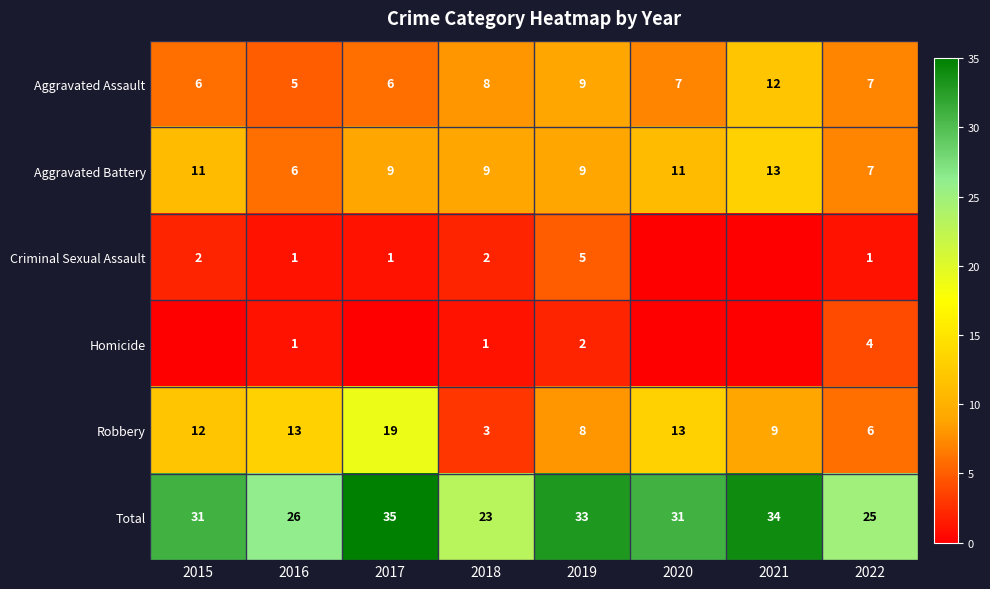

What is the minimum value for Total?

23